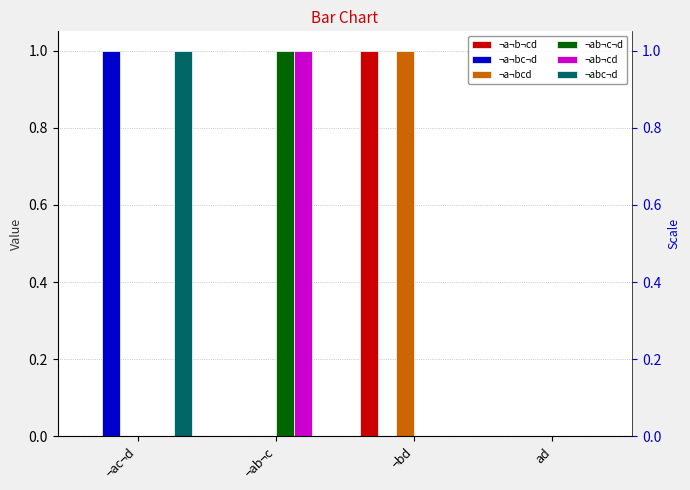

Is it true that ¬a¬bc¬d equals 0 at ad?

False